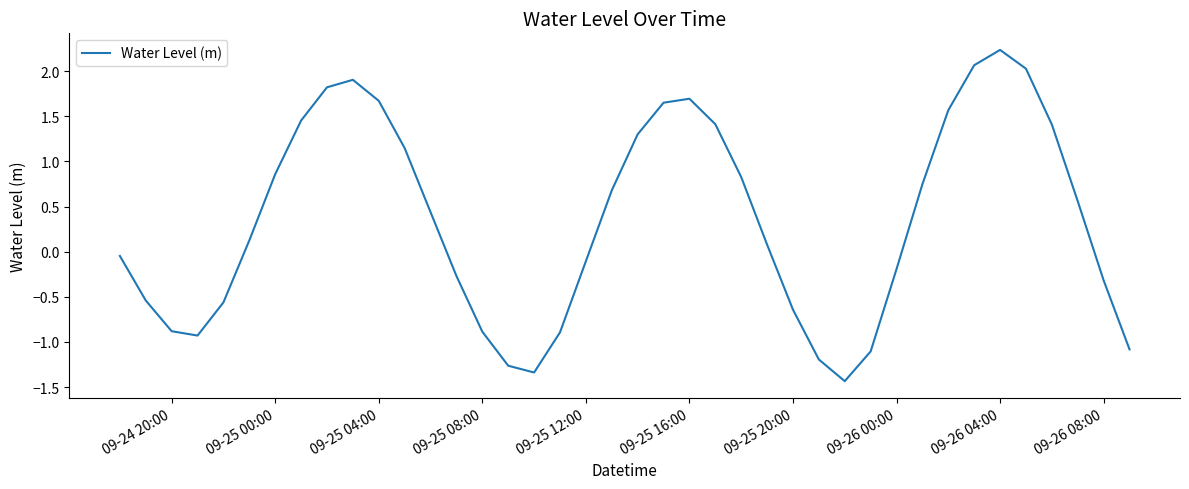

What is the greatest value displayed?

2.2